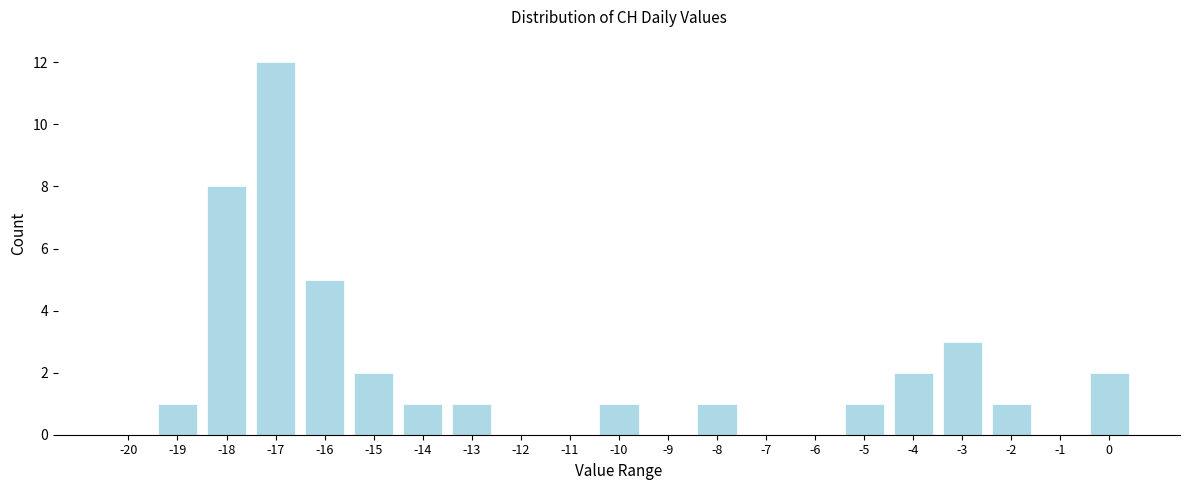

Reading left to right, list all the values displayed in this chart.

-20=0	-19=1	-18=8	-17=12	-16=5	-15=2	-14=1	-13=1	-12=0	-11=0	-10=1	-9=0	-8=1	-7=0	-6=0	-5=1	-4=2	-3=3	-2=1	-1=0	0=2